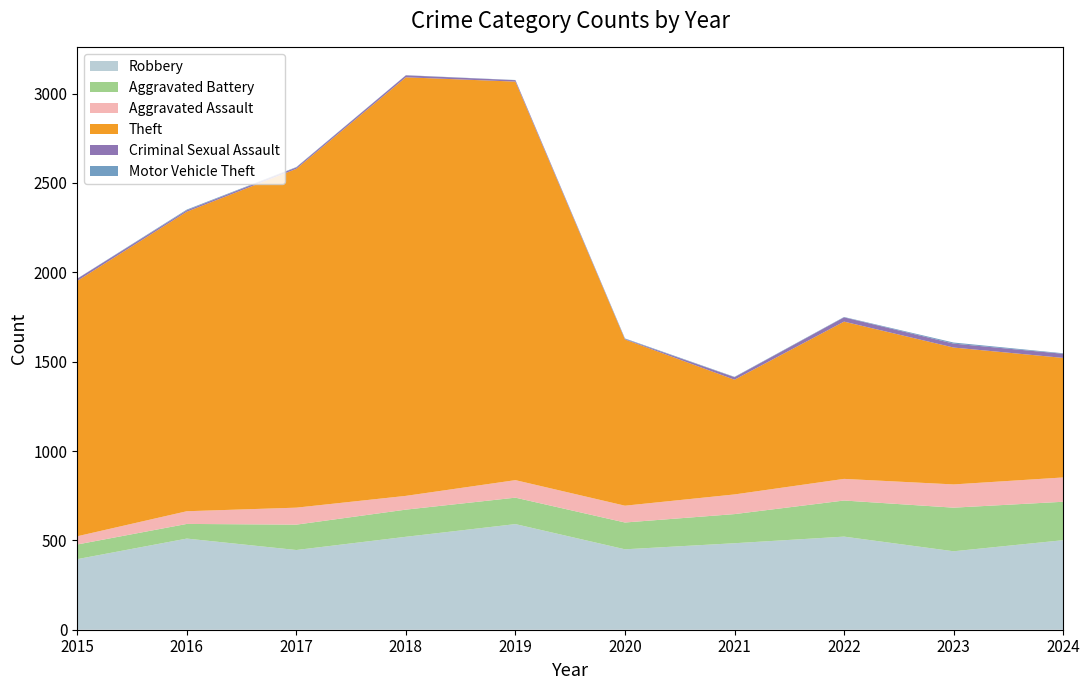

Reading left to right, transcribe all the data shown in this chart.

Robbery: 395	510	446	520	591	450	484	521	439	501
Aggravated Battery: 82	82	142	152	148	150	163	202	244	215
Aggravated Assault: 46	71	95	77	98	94	110	121	130	136
Theft: 1429	1676	1896	2342	2230	930	642	880	766	669
Criminal Sexual Assault: 12	8	8	11	8	3	14	24	22	23
Motor Vehicle Theft: 1	4	2	1	1	3	2	2	6	3